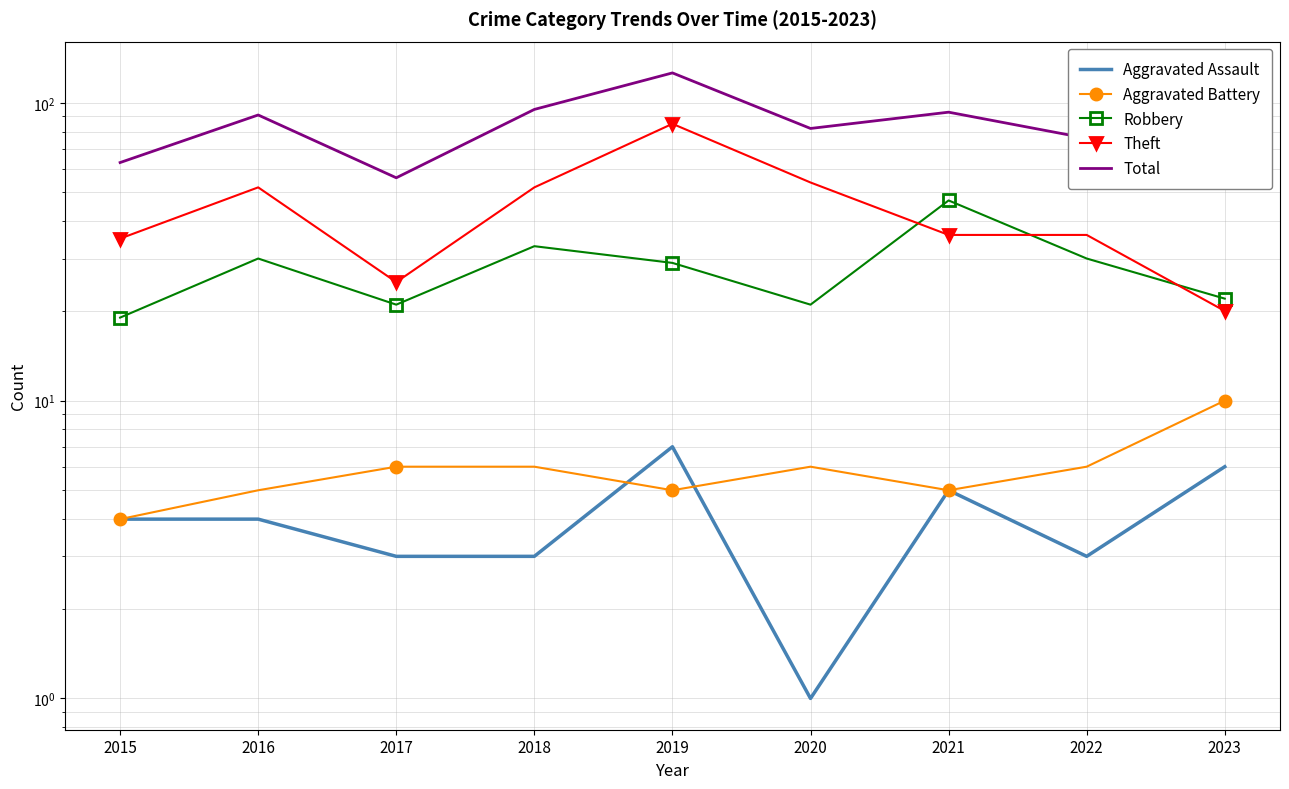

Reading left to right, what are all the values shown in this chart?

Aggravated Assault: 4	4	3	3	7	1	5	3	6
Aggravated Battery: 4	5	6	6	5	6	5	6	10
Robbery: 19	30	21	33	29	21	47	30	22
Theft: 35	52	25	52	85	54	36	36	20
Total: 63	91	56	95	126	82	93	76	61